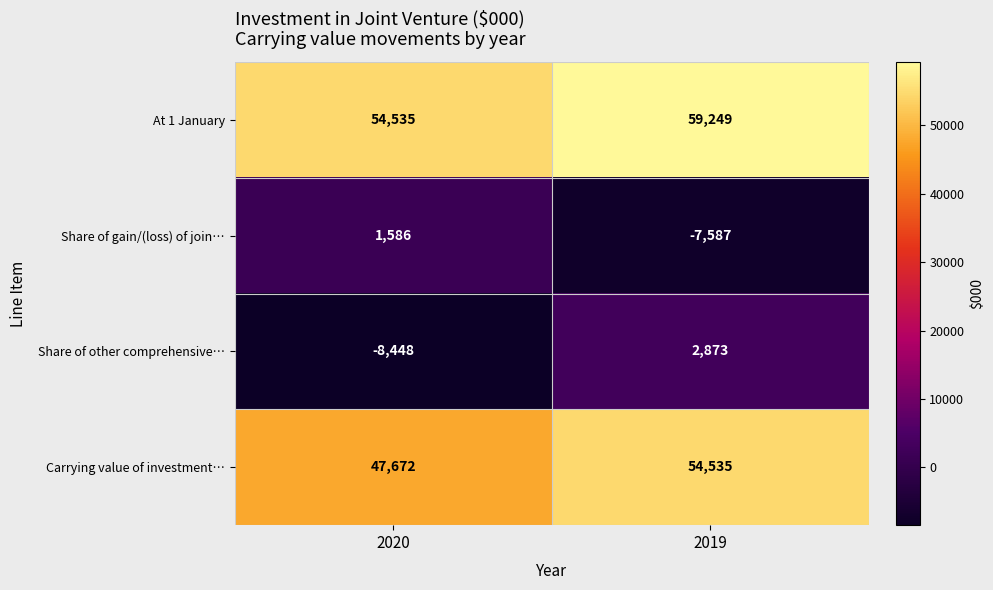

Which label corresponds to the smallest value in the chart?

2020